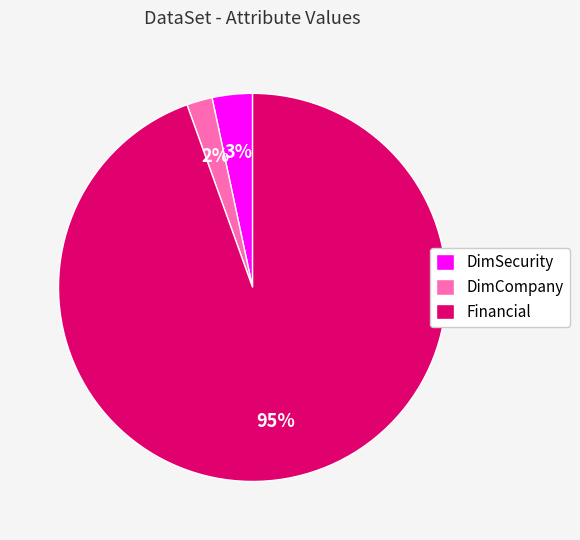

Combined, do DimCompany and Financial account for over 50%?

Yes